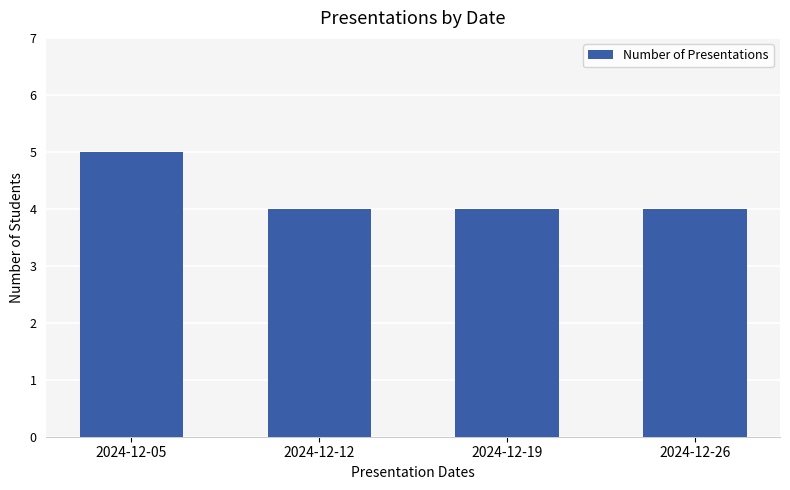

Reading left to right, transcribe all the data shown in this chart.

5	4	4	4